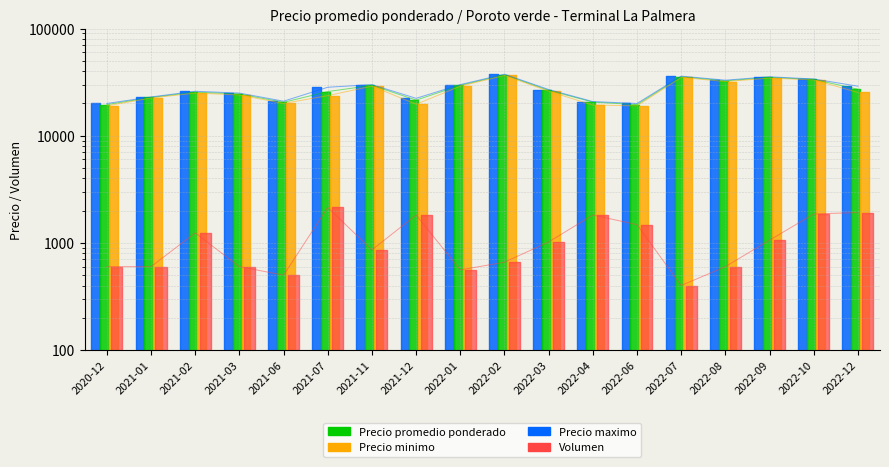

Which category has the highest value in the Precio maximo series?

2022-02